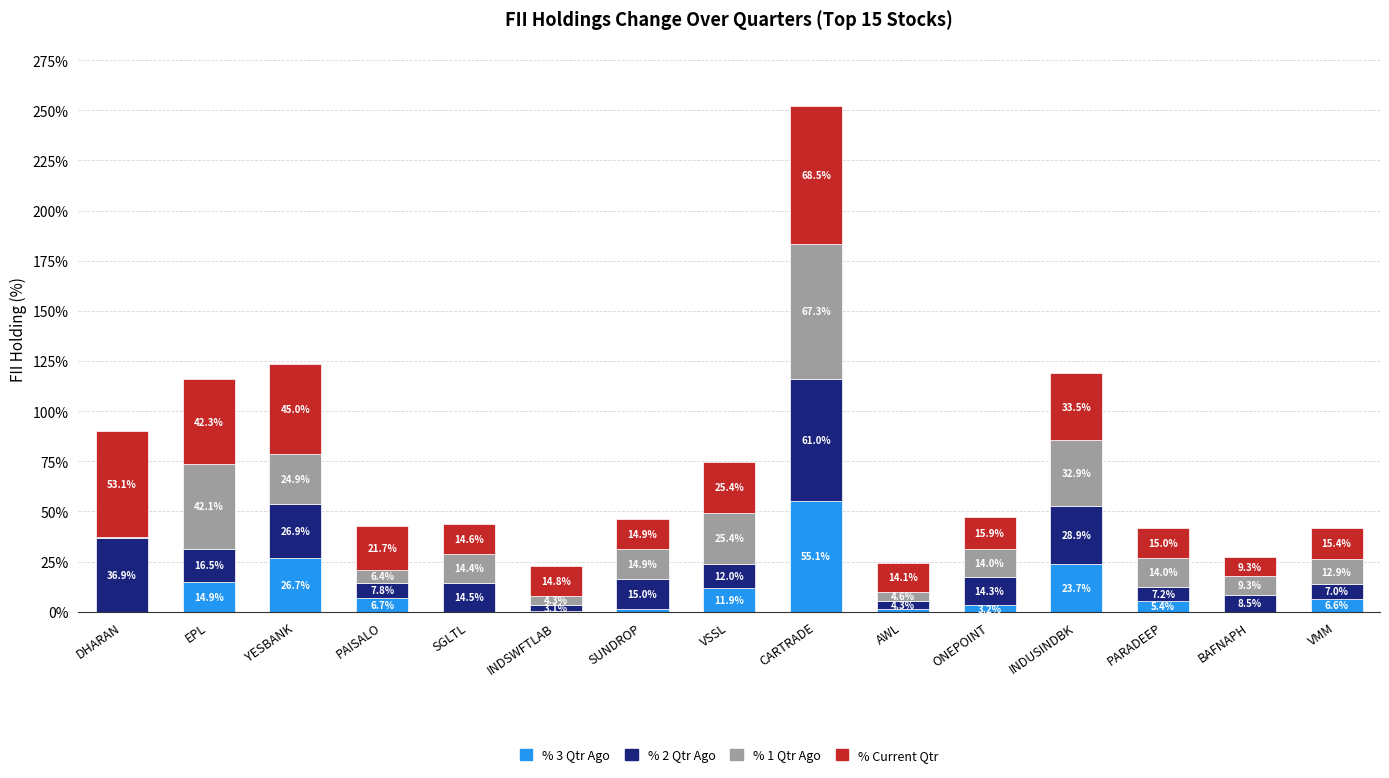

Is it true that % 3 Qtr Ago equals 5.4 at PARADEEP?

True